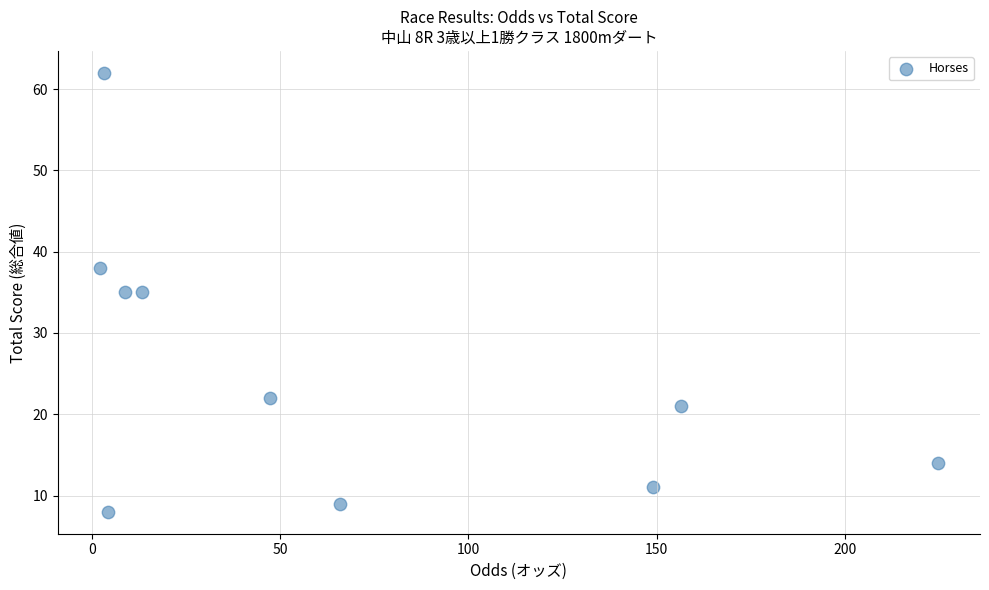

What is the average Y value?

26